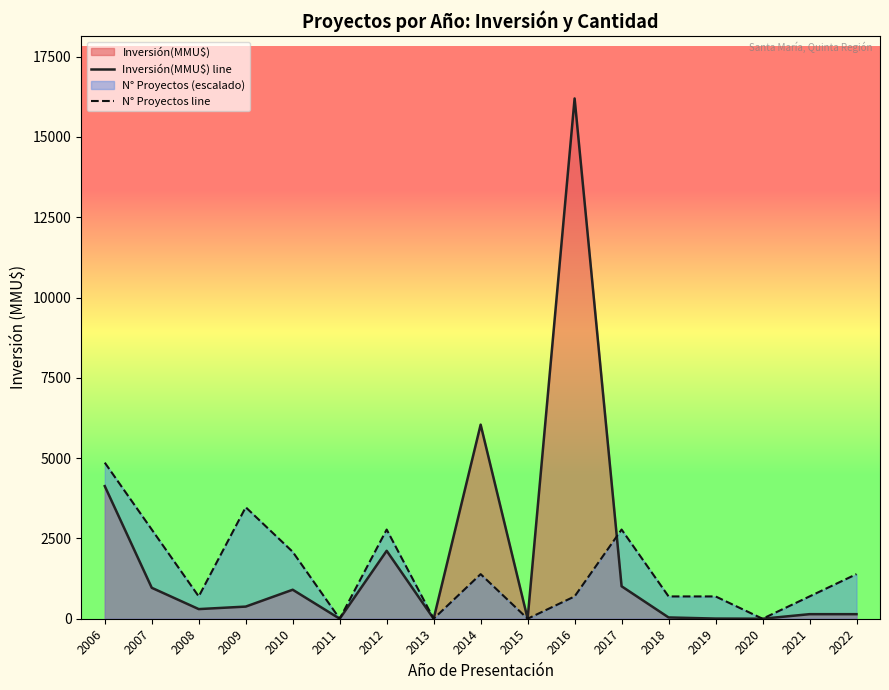

Which series changed the most between 2008 and 2017?

N° Proyectos line